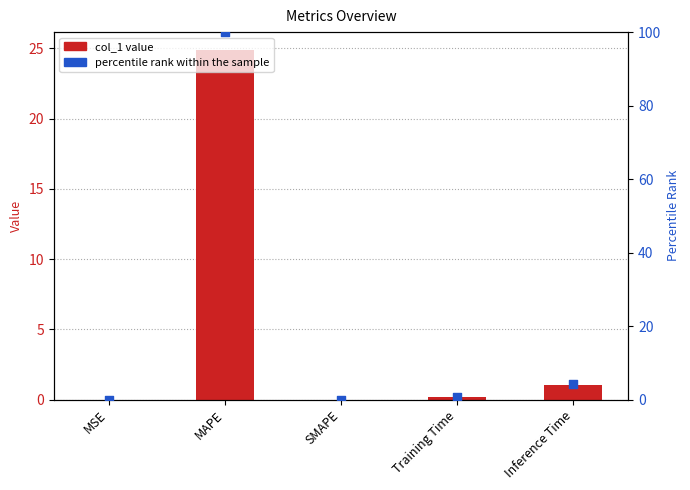

Which series contains the lowest Y value?

col_1